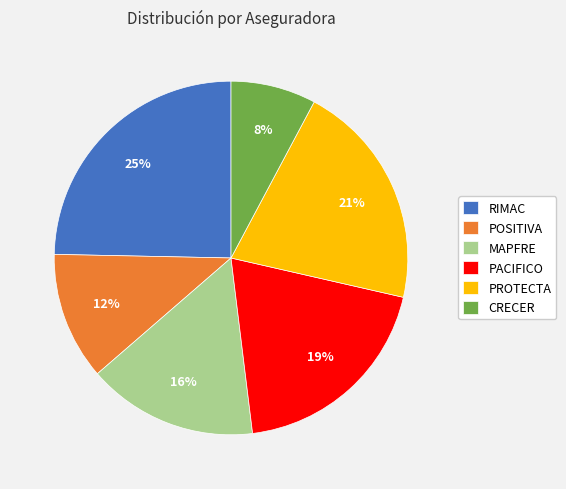

Combined, do PROTECTA and MAPFRE account for over 50%?

No